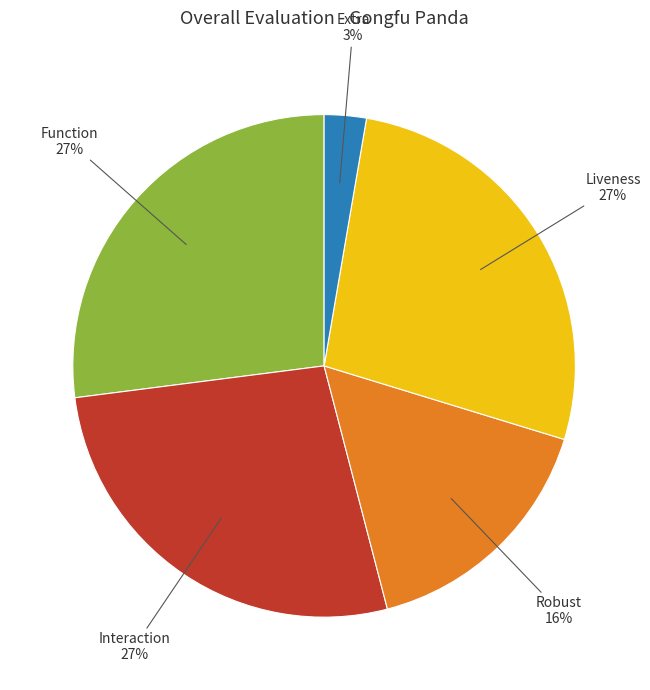

Do Interaction and Extra together represent more than half of the pie?

No